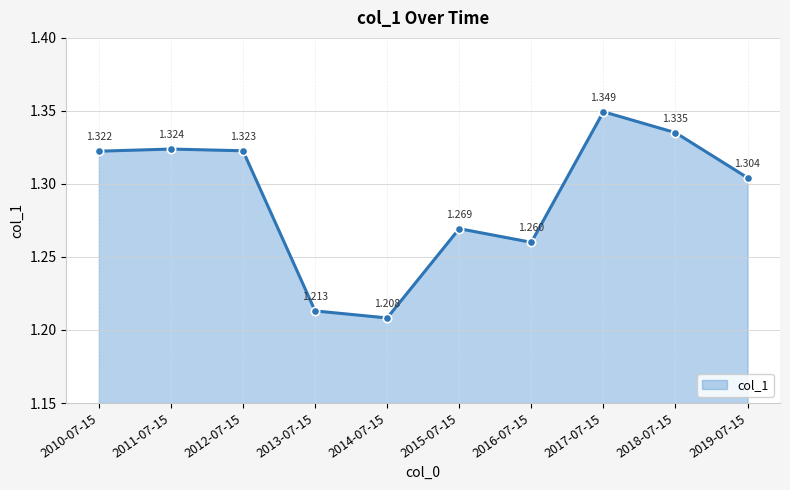

What is the label of the 7th point from the right?

2013-07-15